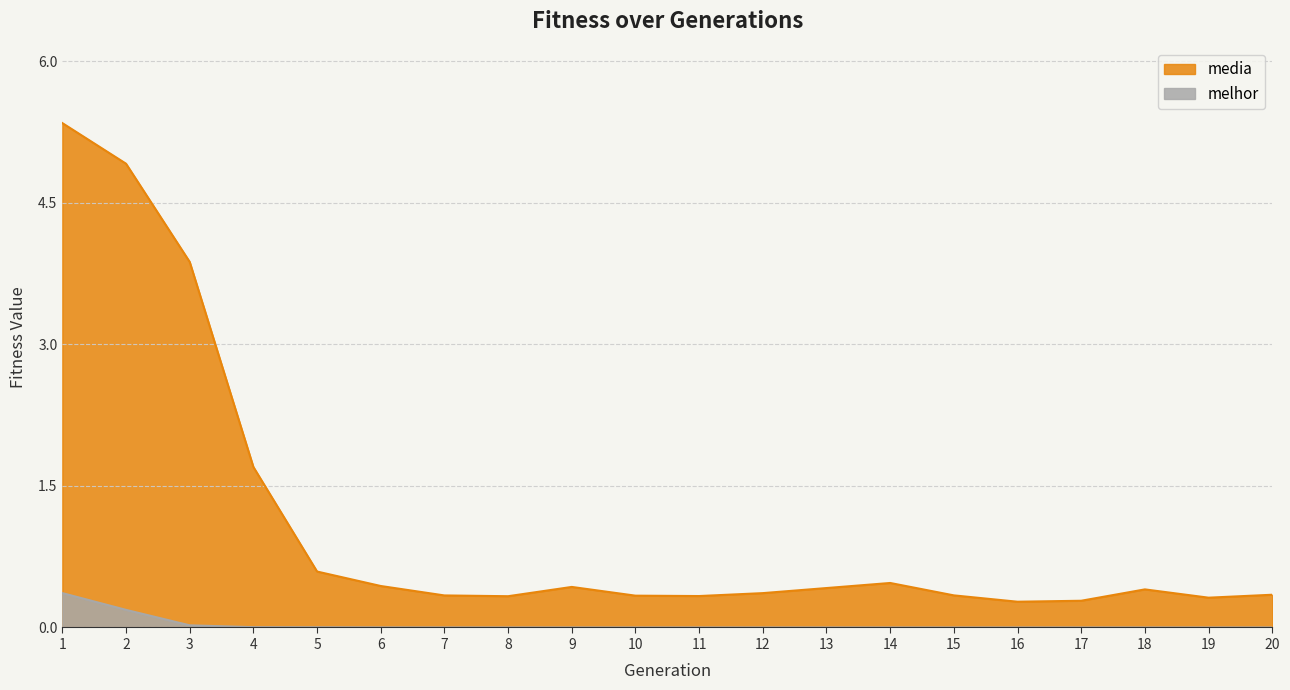

Rank the series at 20 from lowest to highest value.

melhor, media